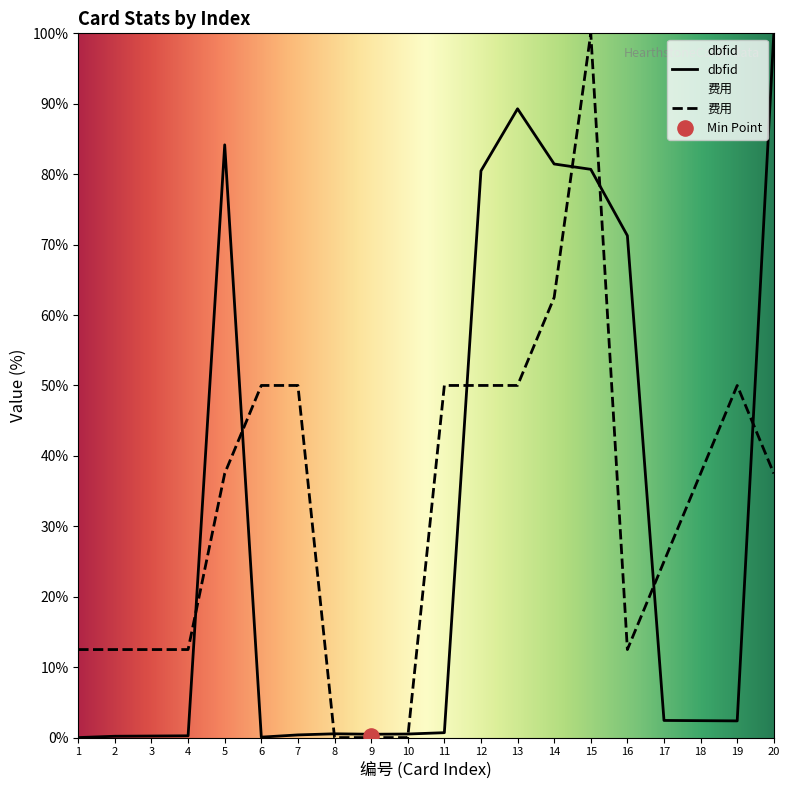

Which series reaches the maximum Y coordinate?

dbfid